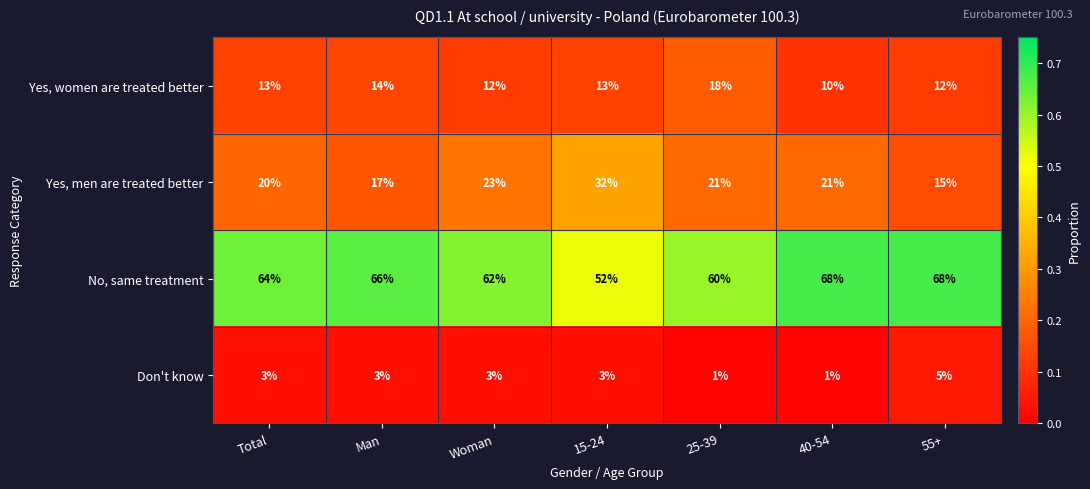

How many categories are shown in the chart?

7